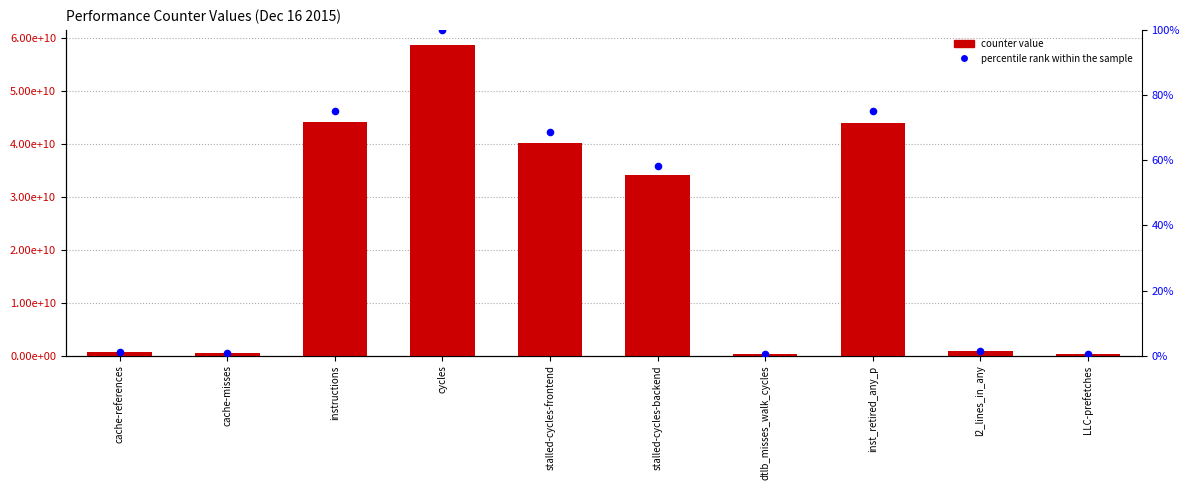

What are all the series names shown in the legend?

counter value, percentile rank within the sample